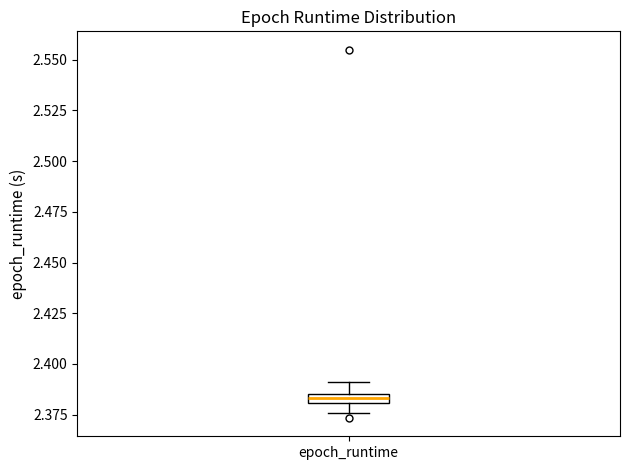

Where does the upper whisker of the box for epoch_runtime end on the y-axis? The values are not printed on the chart, so give them approximately, as read against the axis.

2.390